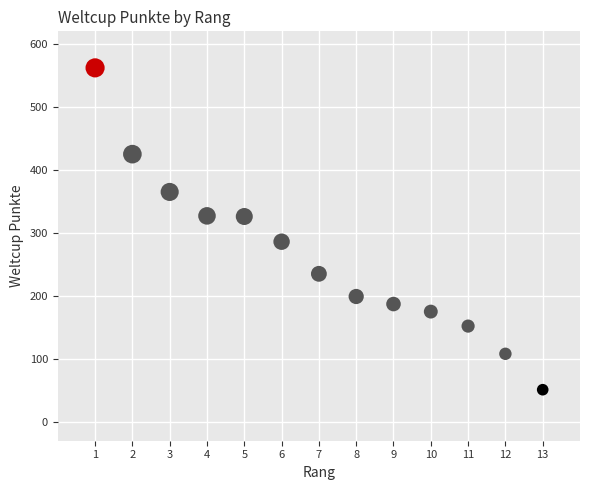

What is the range of Y values (max minus min)?

511